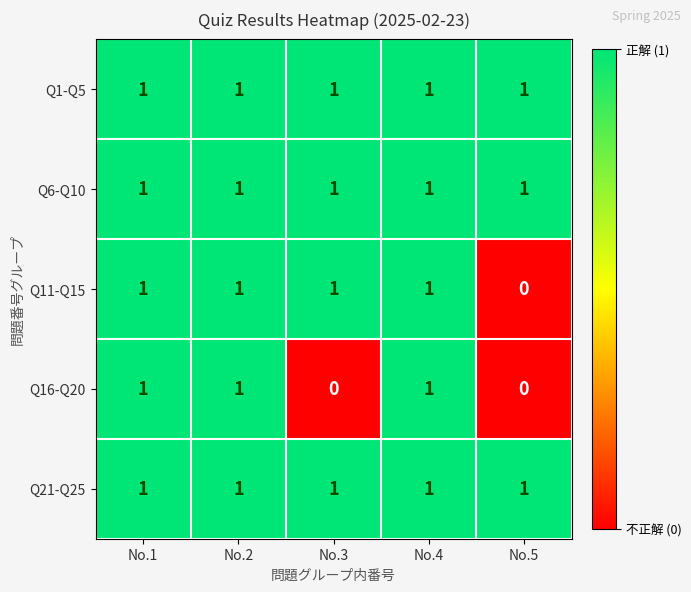

The Q16-Q20 series shows 1 at No.4. True or false?

True